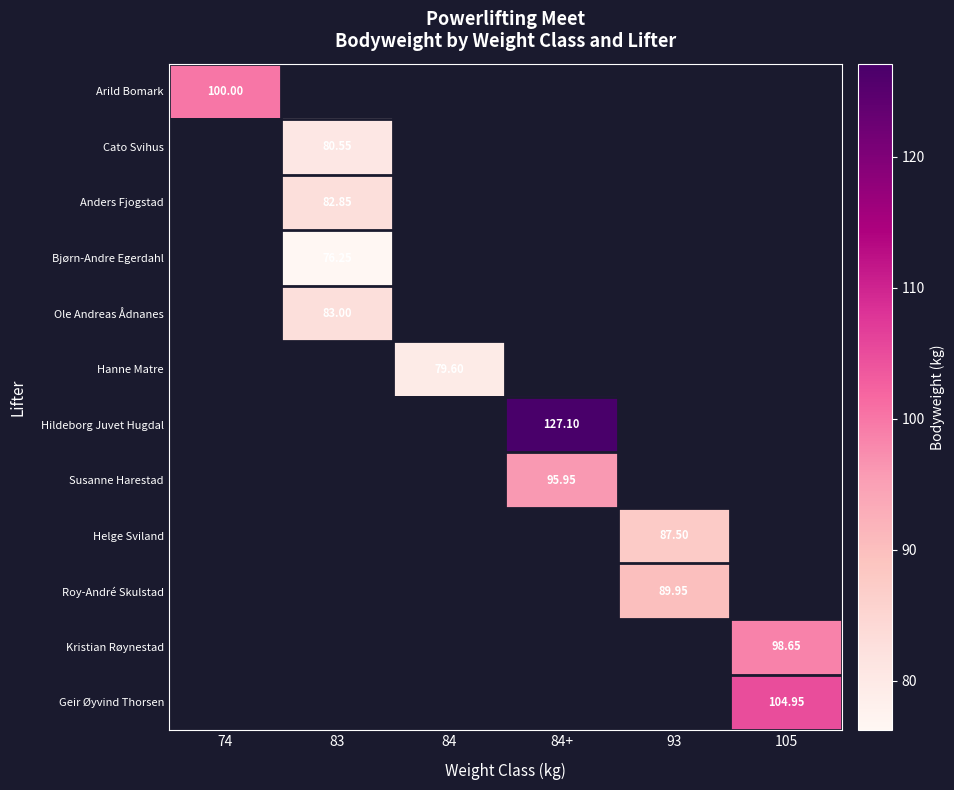

Which has a higher value, 84 or 74?

74